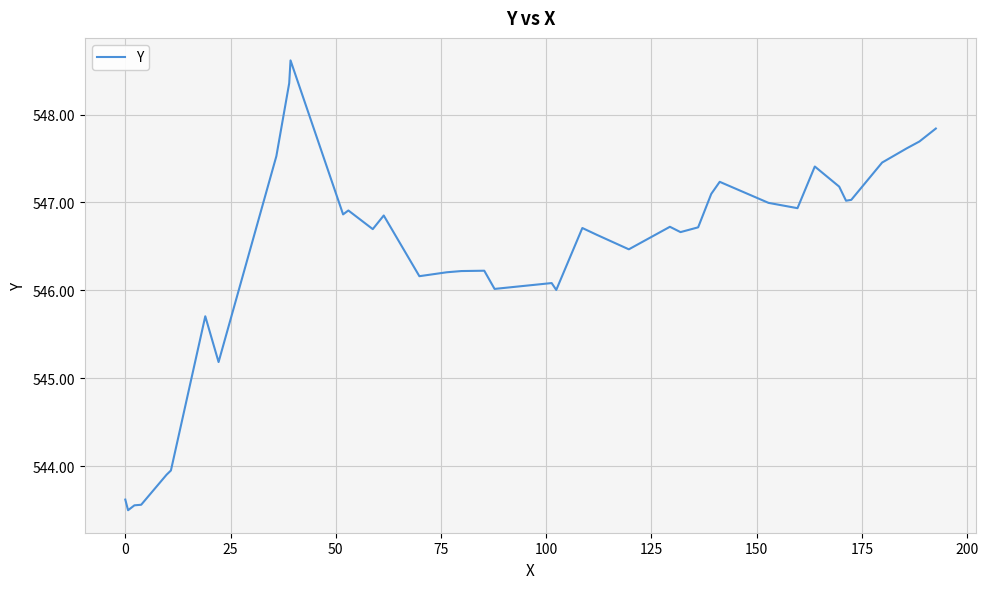

What is the smallest value displayed?

543.5